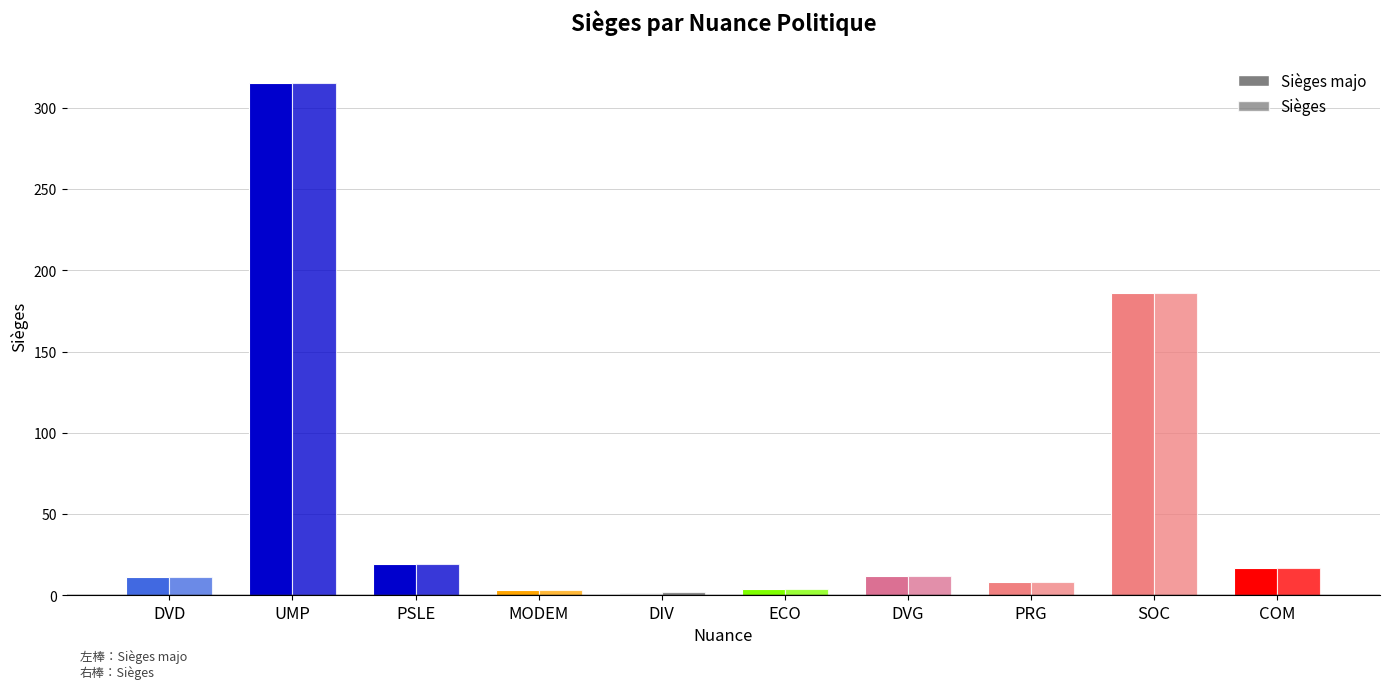

Between DIV and ECO, which is larger?

ECO